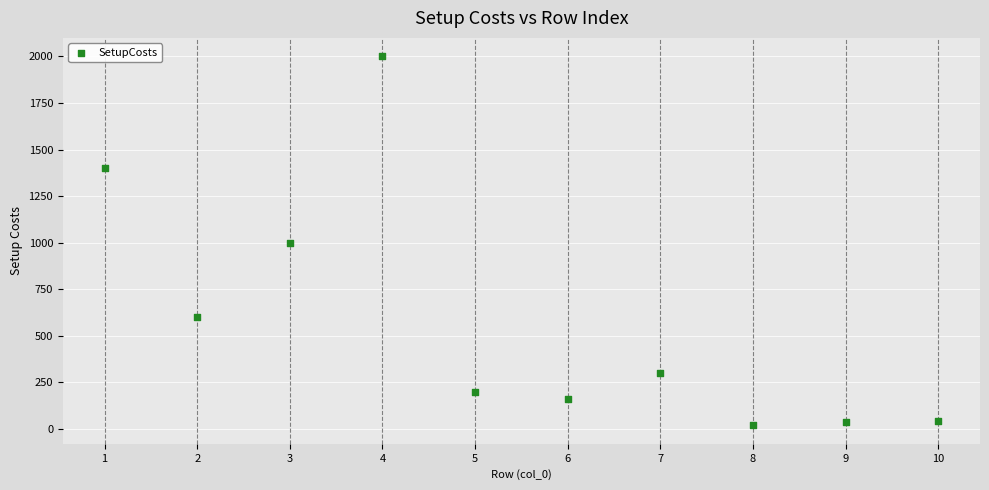

What is the average X value?

6